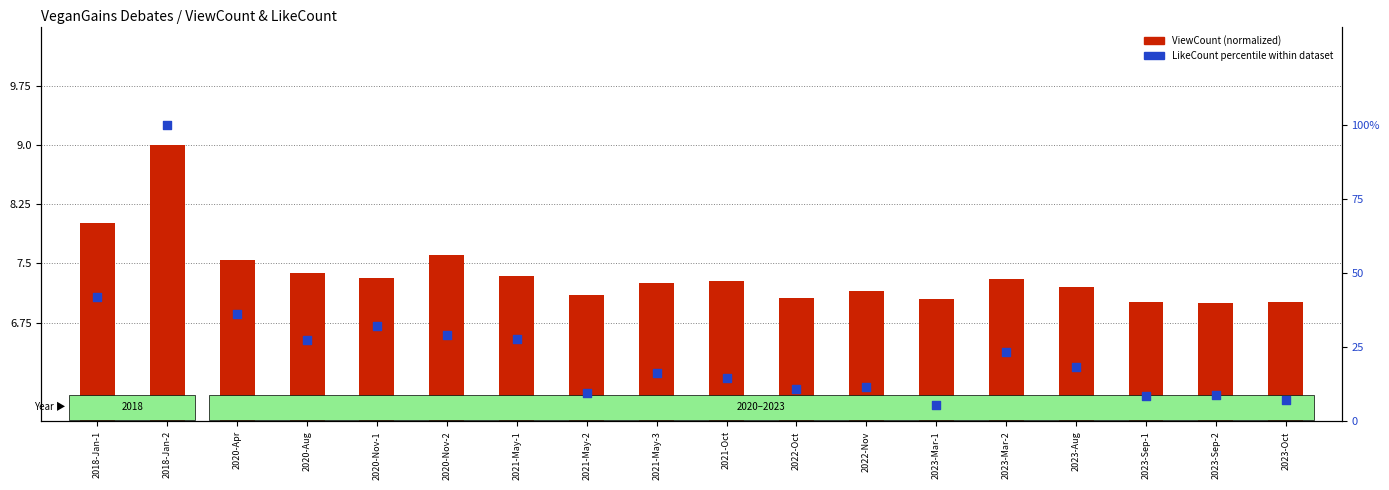

Which series reaches the maximum Y coordinate?

LikeCount percentile